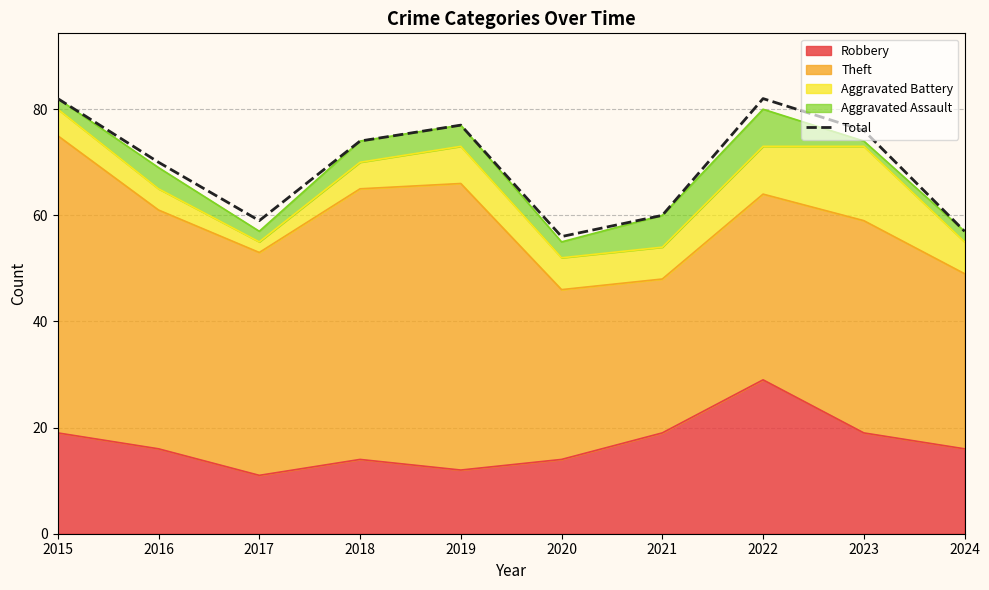

What is the approximate value at 2020?

56